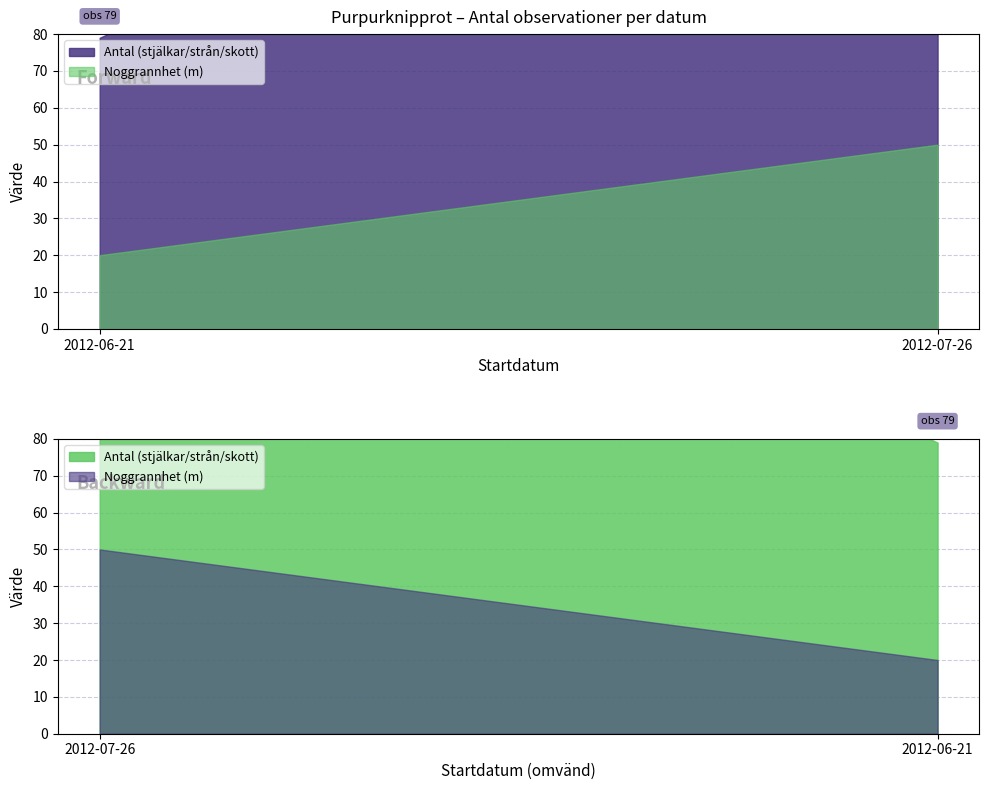

List the series in order of their peak value, lowest first.

Noggrannhet, Antal (obs)